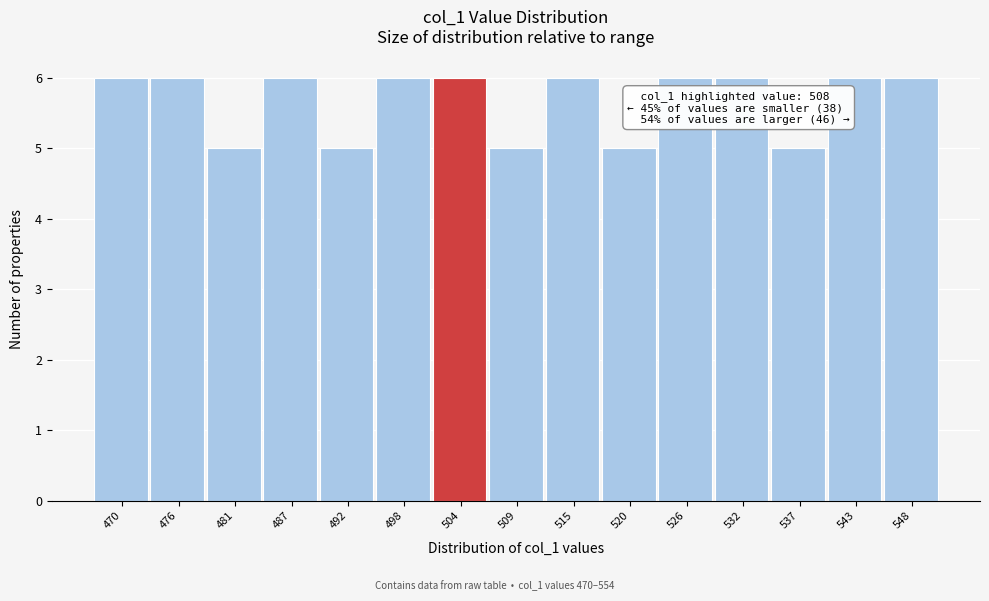

Reading left to right, list all the values displayed in this chart.

6	6	5	6	5	6	6	5	6	5	6	6	5	6	6